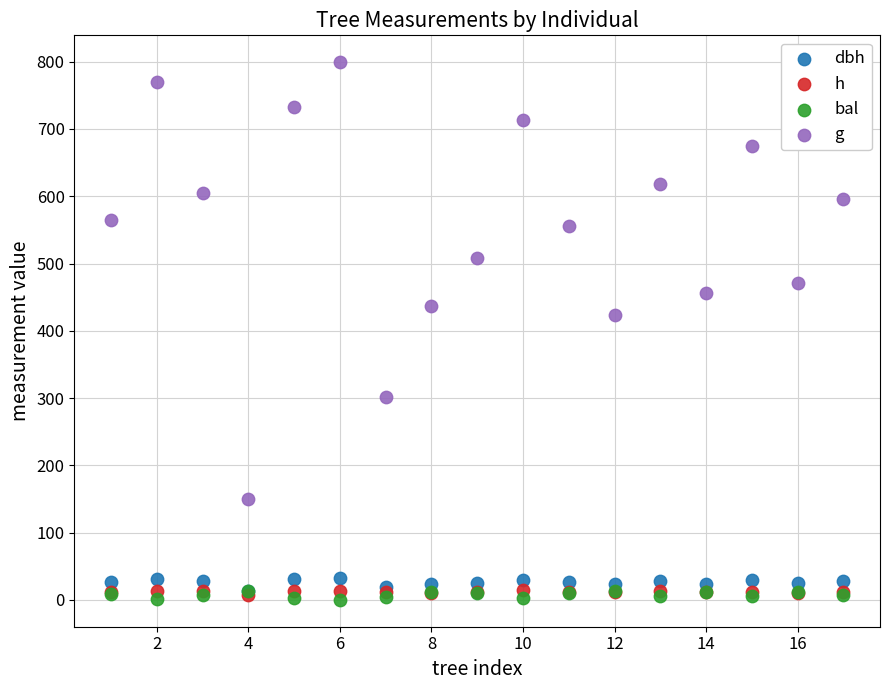

What are all the series names shown in the legend?

dbh, h, bal, g